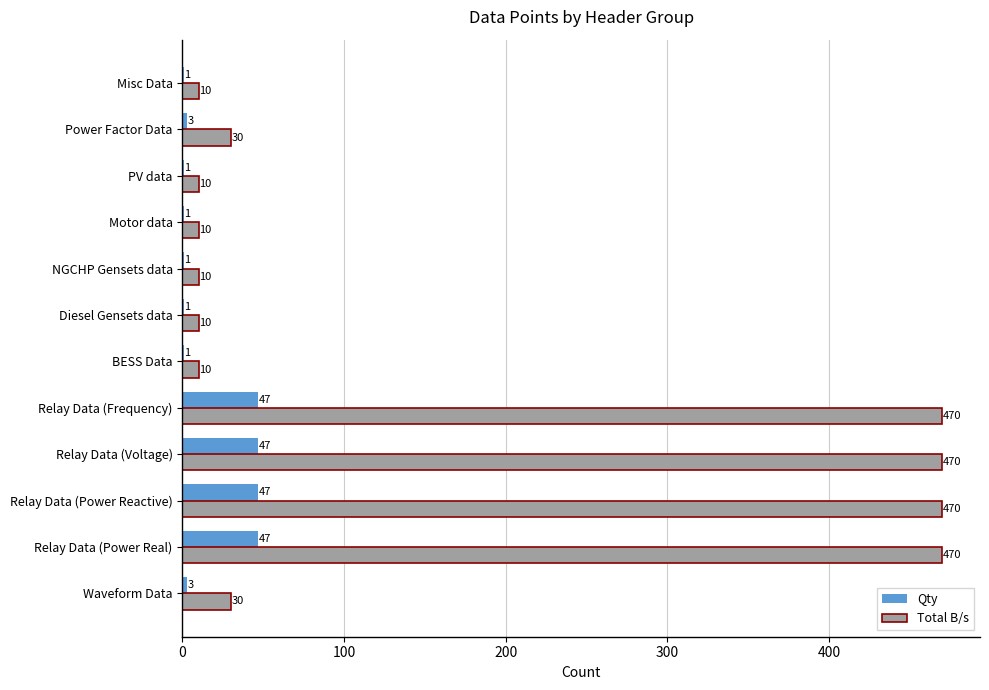

What is the sum of all Qty values?

200